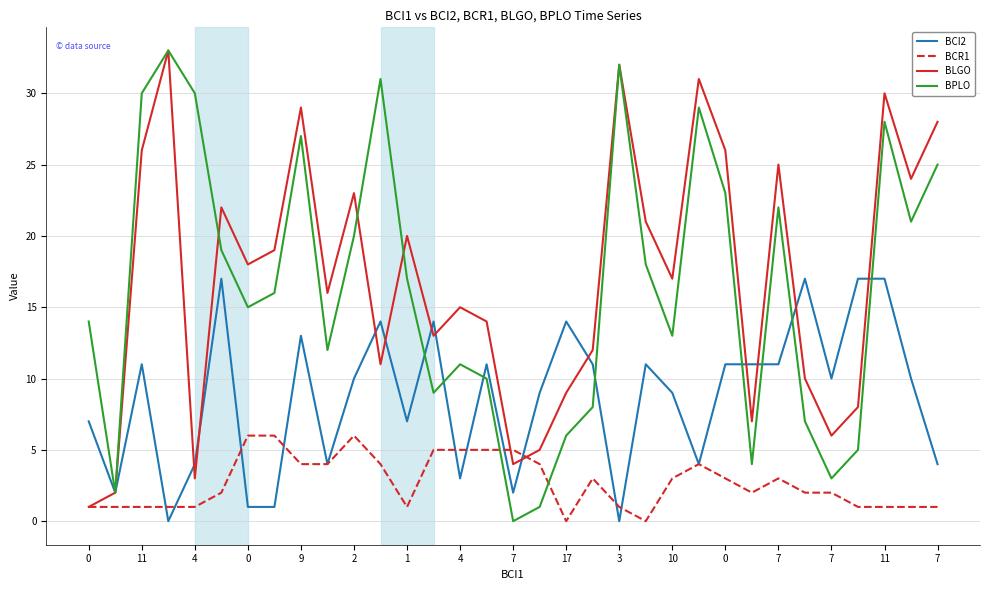

What is the maximum value shown in the chart?

33